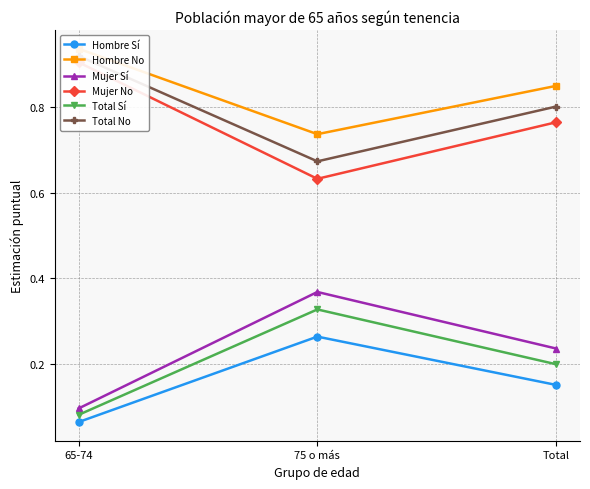

Which category has the lowest value in the Mujer No series?

75 o más